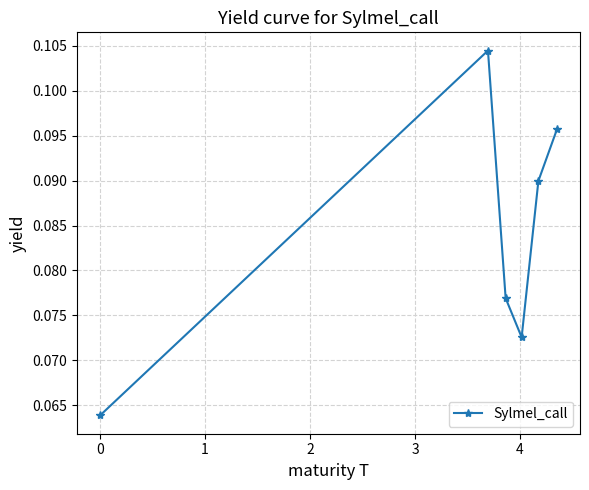

What is the sum of all values?

0.5